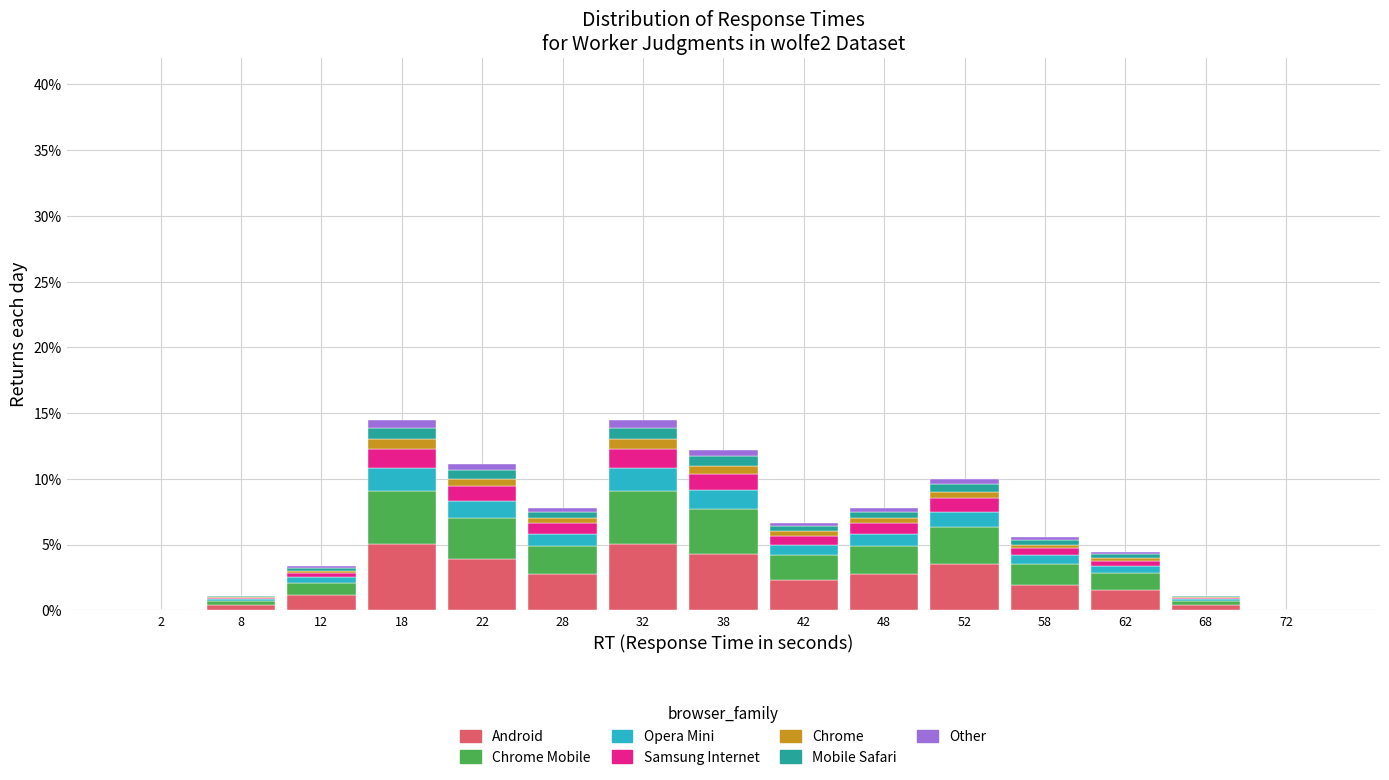

Reading left to right, list every stacked bar in this chart as the range it spans on the x-axis followed by its total height. The values are not printed on the chart, so give them approximately, as read against the axis.

0 to 5: 0
5 to 10: 1.0
10 to 15: 3.5
15 to 20: 14.5
20 to 25: 11.0
25 to 30: 8.0
30 to 35: 14.5
35 to 40: 12.0
40 to 45: 6.5
45 to 50: 8.0
50 to 55: 10.0
55 to 60: 5.5
60 to 65: 4.5
65 to 70: 1.0
70 to 75: 0